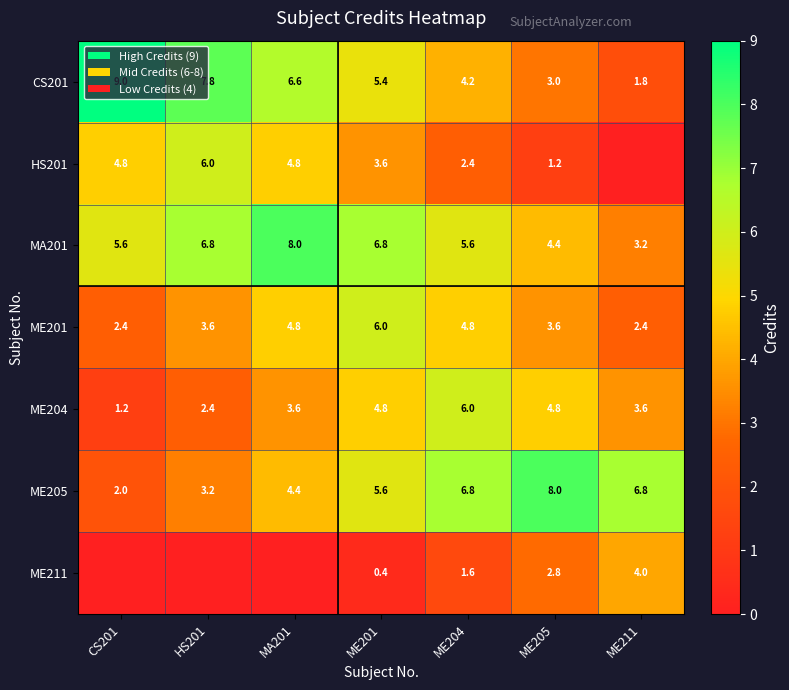

What is the average value of the CS201 series?

5.4